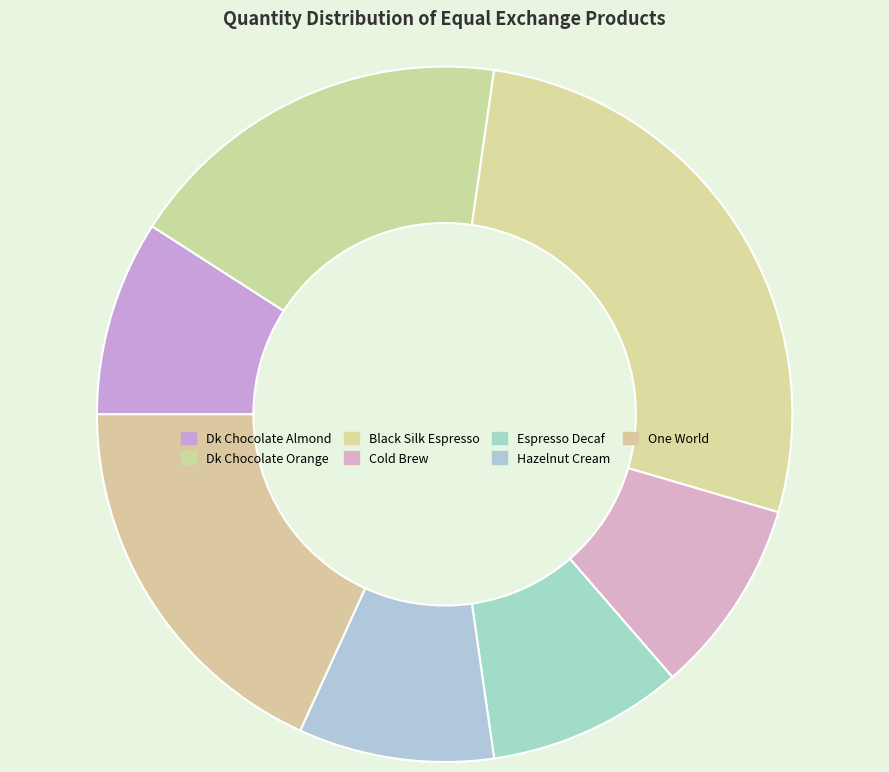

How much of the chart is everything except Dk Chocolate Orange?

81.8%